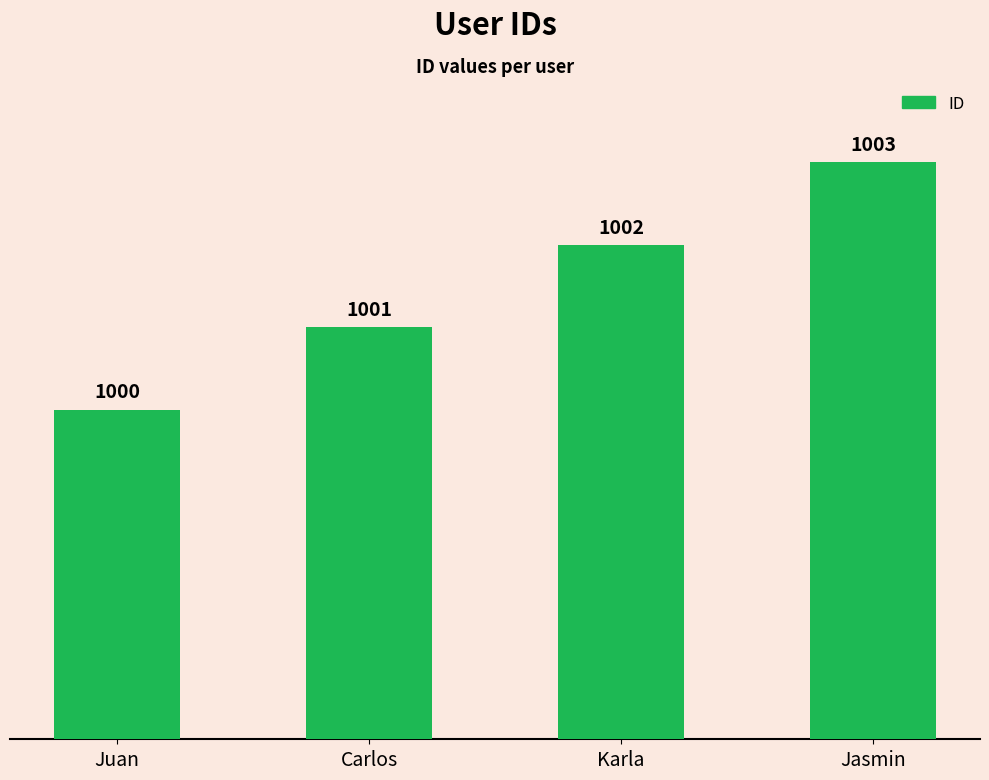

Reading right to left, extract all data points from this chart.

1003	1002	1001	1000